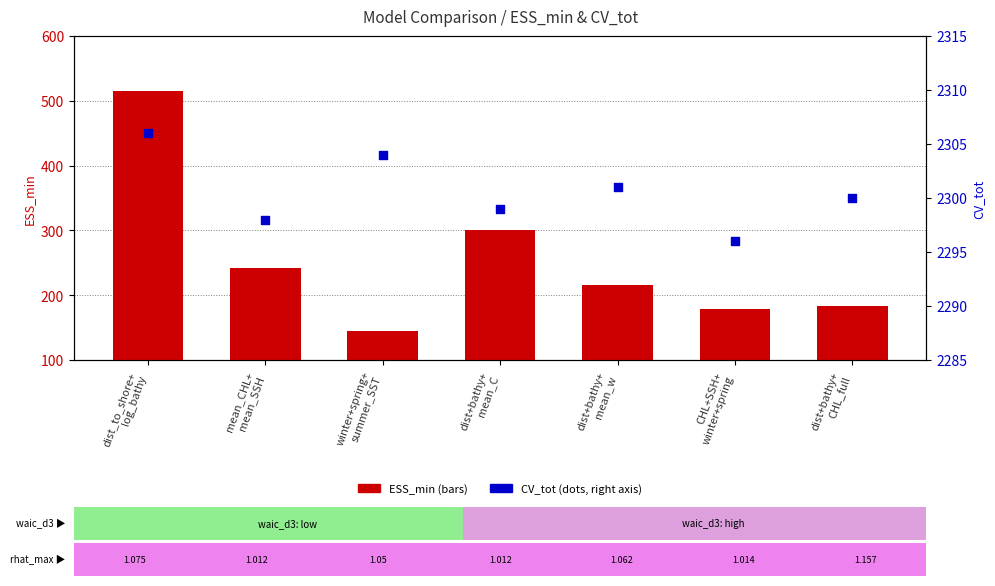

At how many categories does at least one series exceed 466?

7